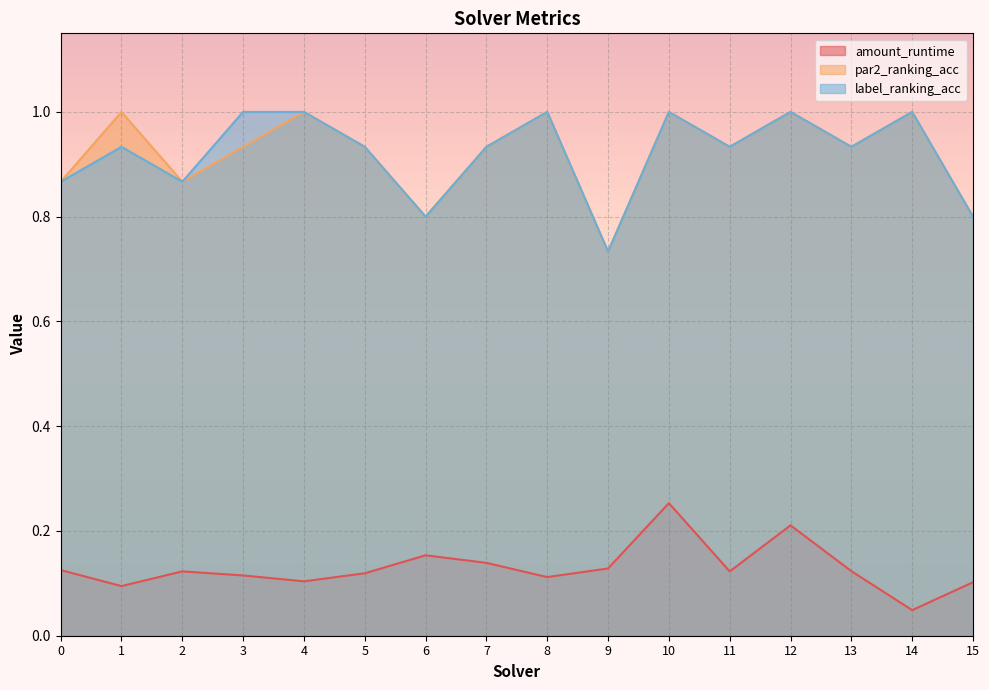

What is the sum of all par2_ranking_acc values?

14.7